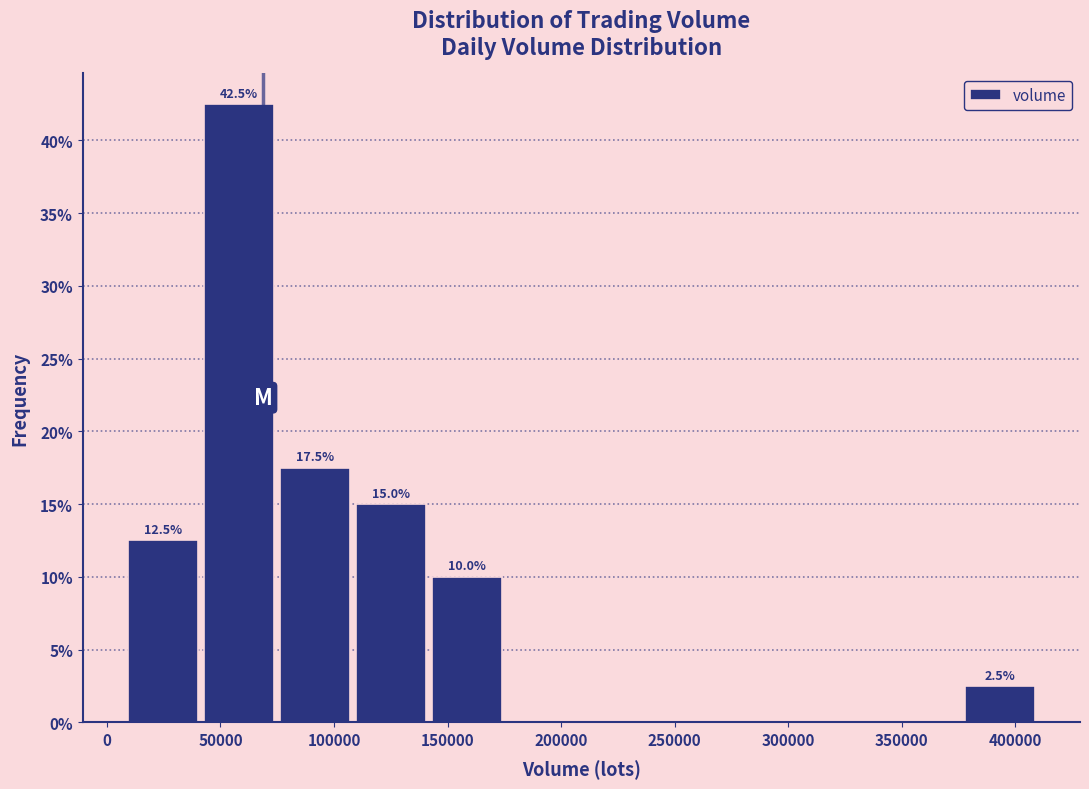

Over which range of the x-axis is the bar tallest?

40000 to 75000